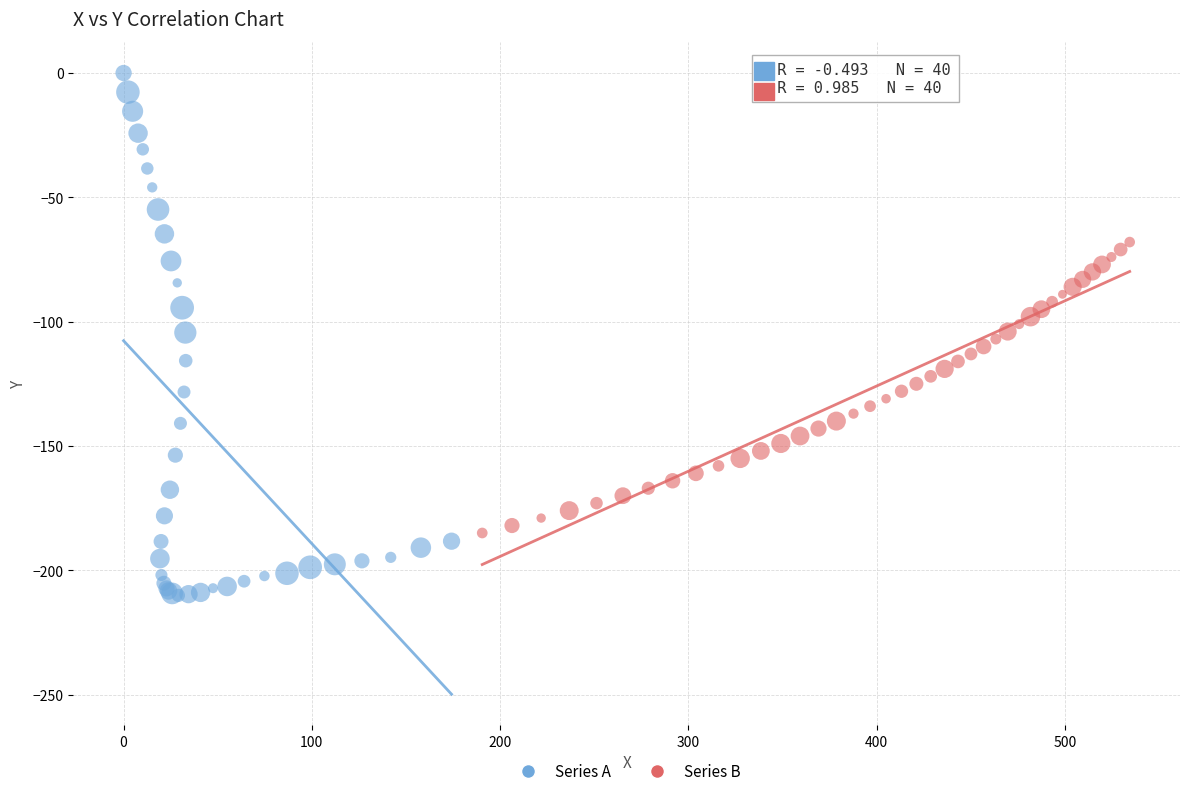

Which series has the largest Y range (max minus min)?

Series A